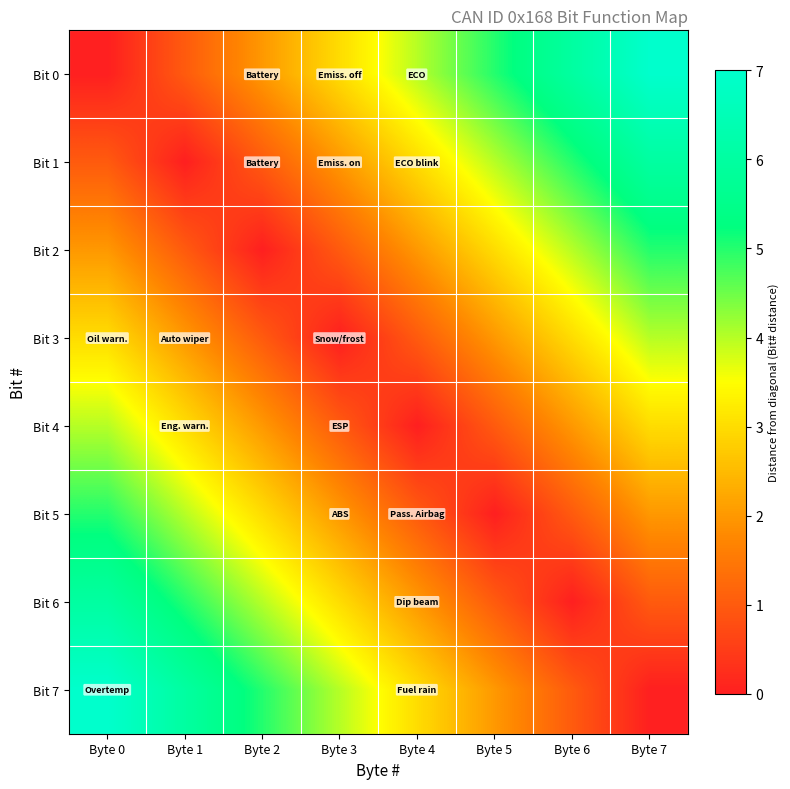

Rank the series by their maximum value, from lowest to highest.

Bit 3, Bit 4, Bit 2, Bit 5, Bit 1, Bit 6, Bit 0, Bit 7